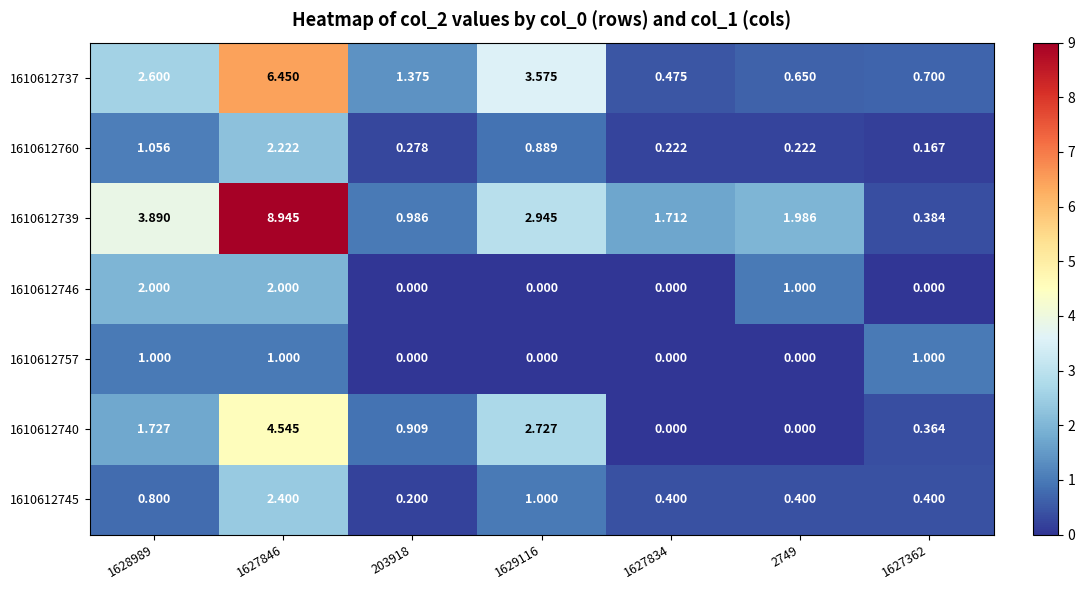

Rank the series by their maximum value, from lowest to highest.

1610612757, 1610612746, 1610612760, 1610612745, 1610612740, 1610612737, 1610612739